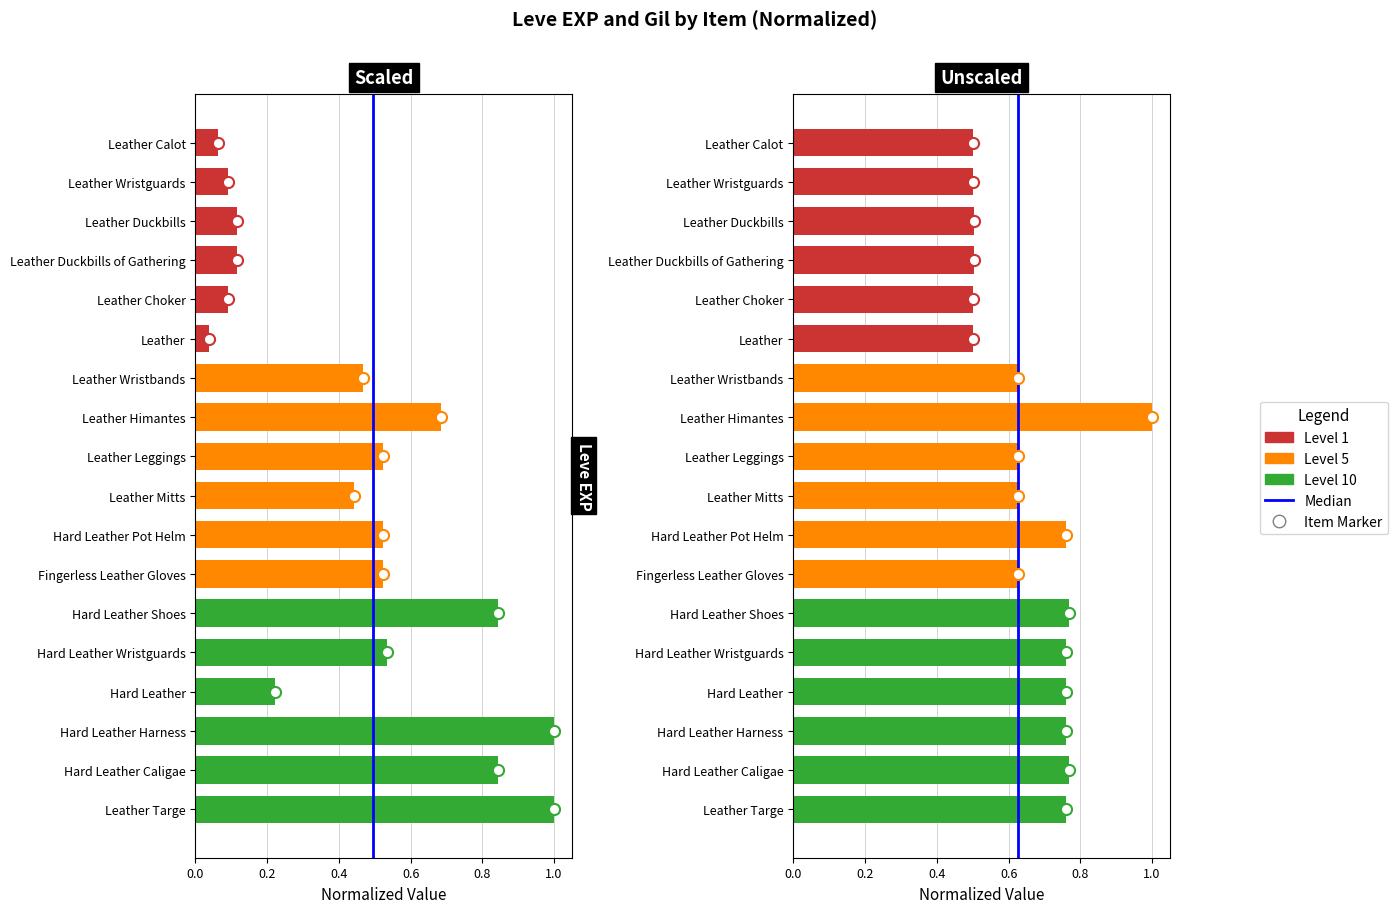

What is the label of the 6th bar from the left?

Leather